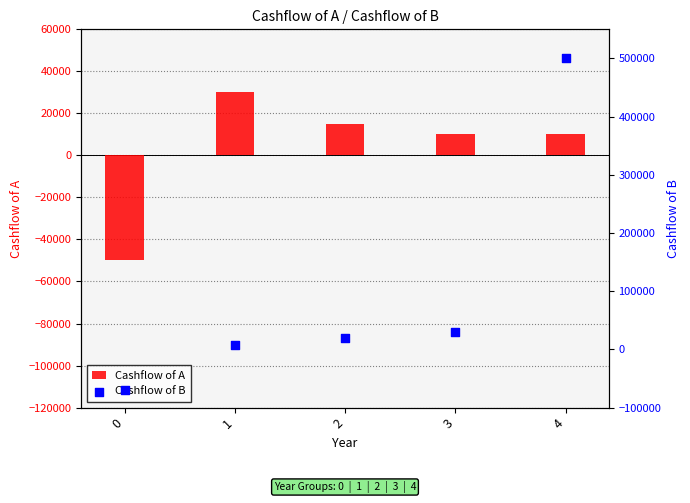

What are all the series names shown in the legend?

Cashflow of A, Cashflow of B